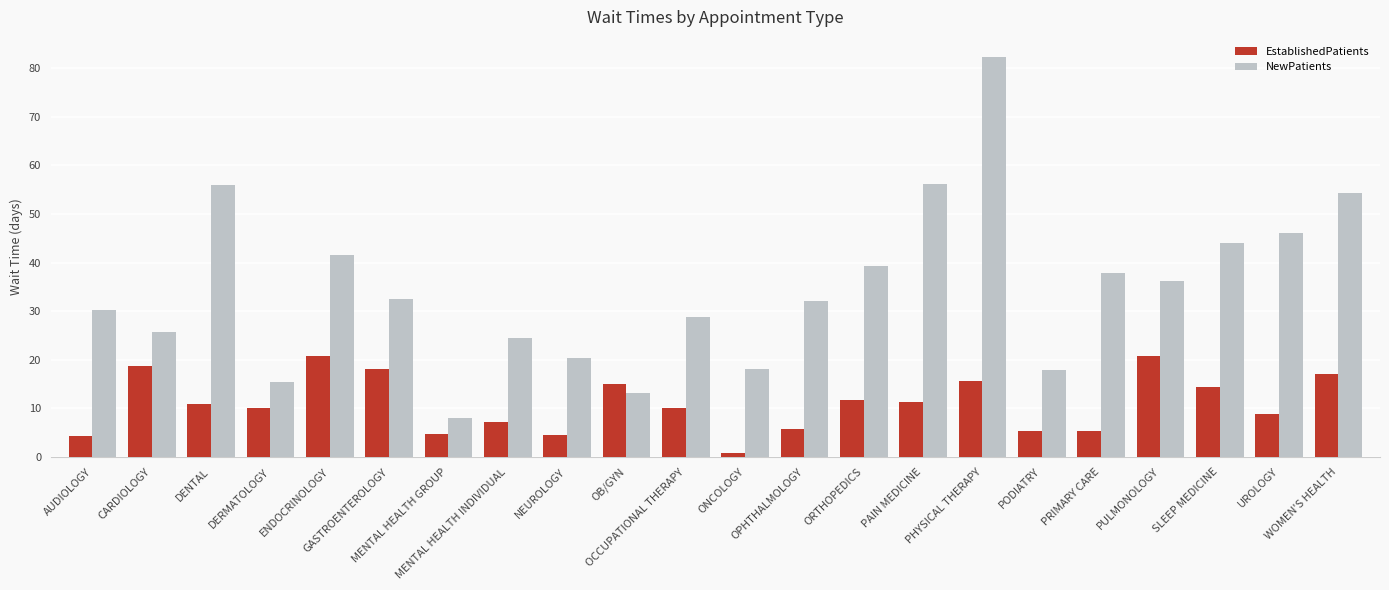

What is the label of the 13th bar from the right?

OB/GYN